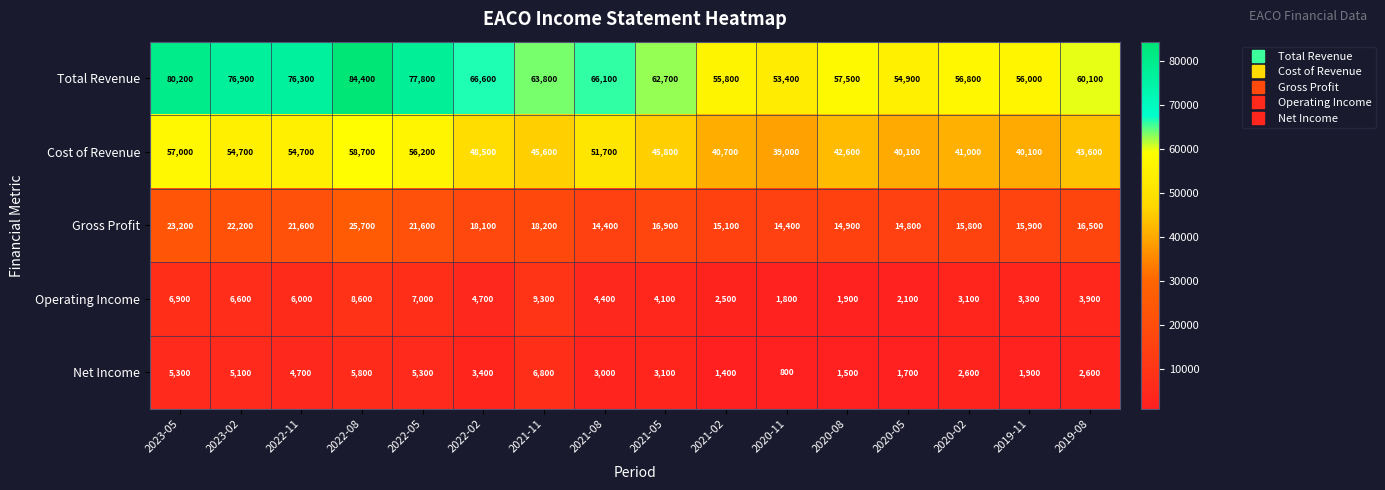

The Gross Profit series shows 24384 at 2020-11. True or false?

False